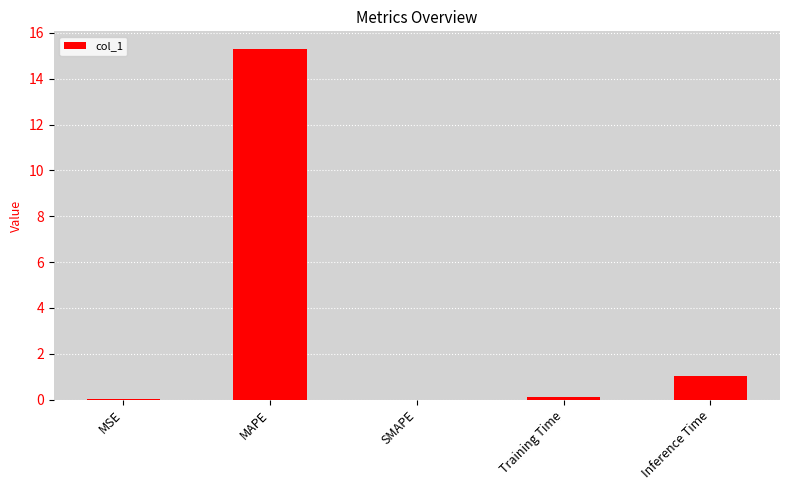

What value does the data have at MAPE?

15.3